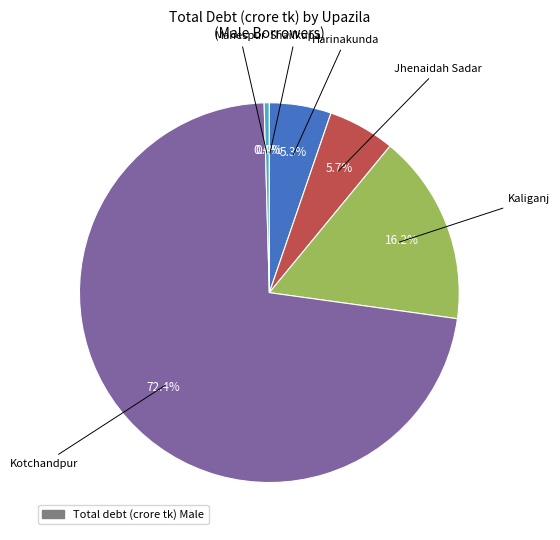

Is Jhenaidah Sadar the majority of the pie?

No